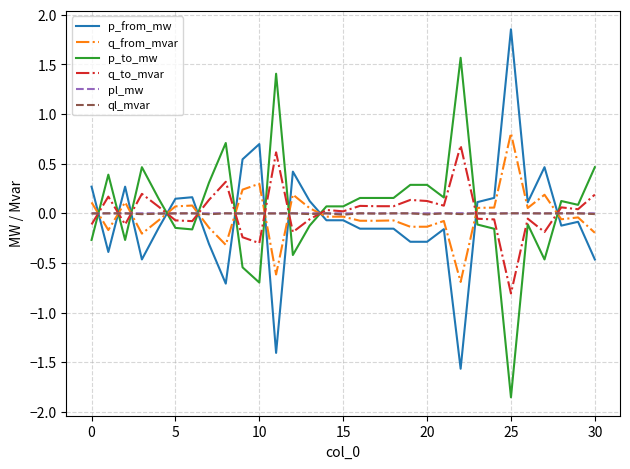

How many times do pl_mw and p_to_mw cross each other?

11